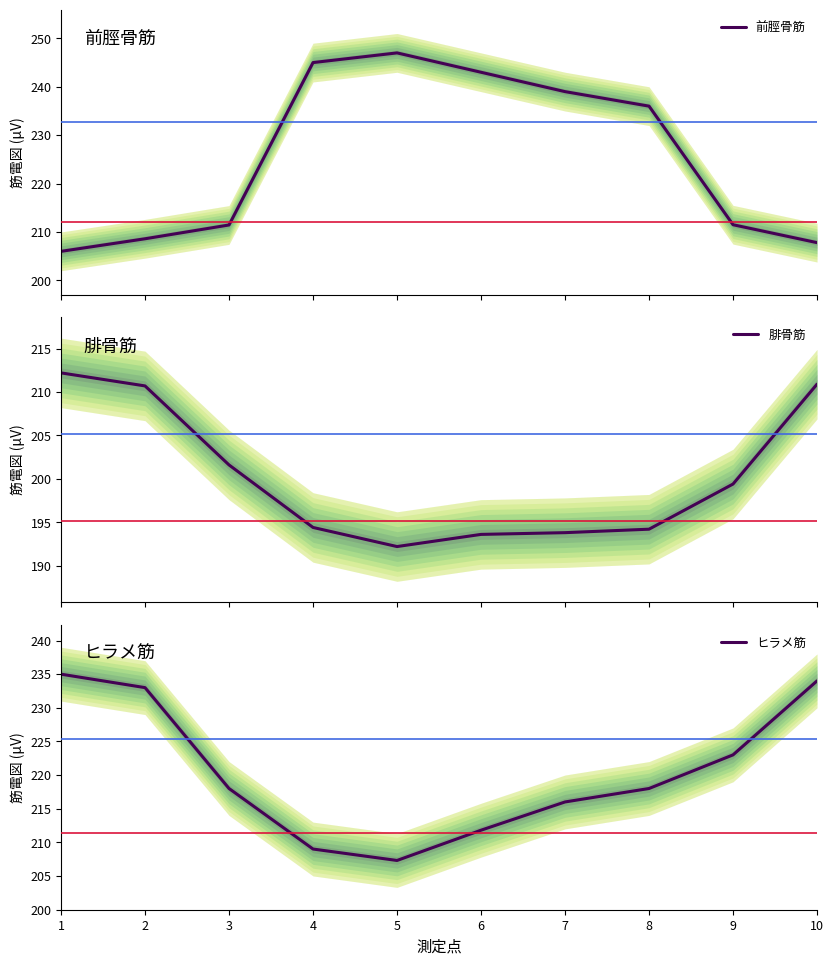

True or false: ヒラメ筋 has a value of 233.0 at 2.

True